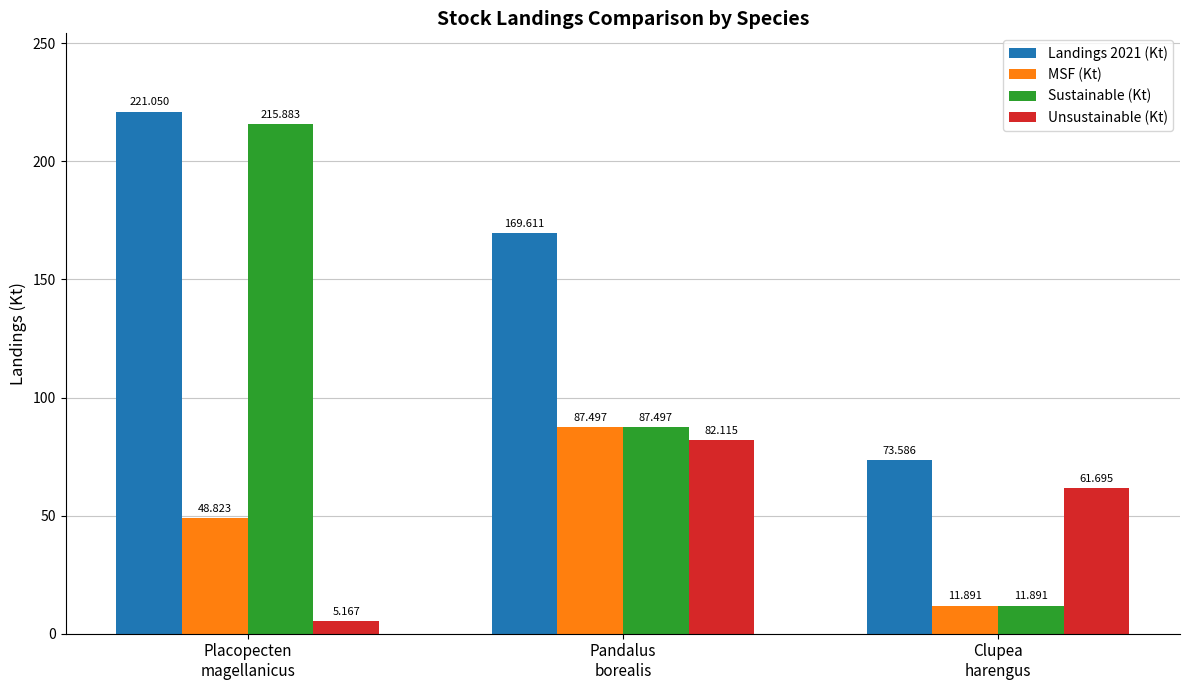

Which series has the largest range (max minus min)?

Sustainable (Kt)